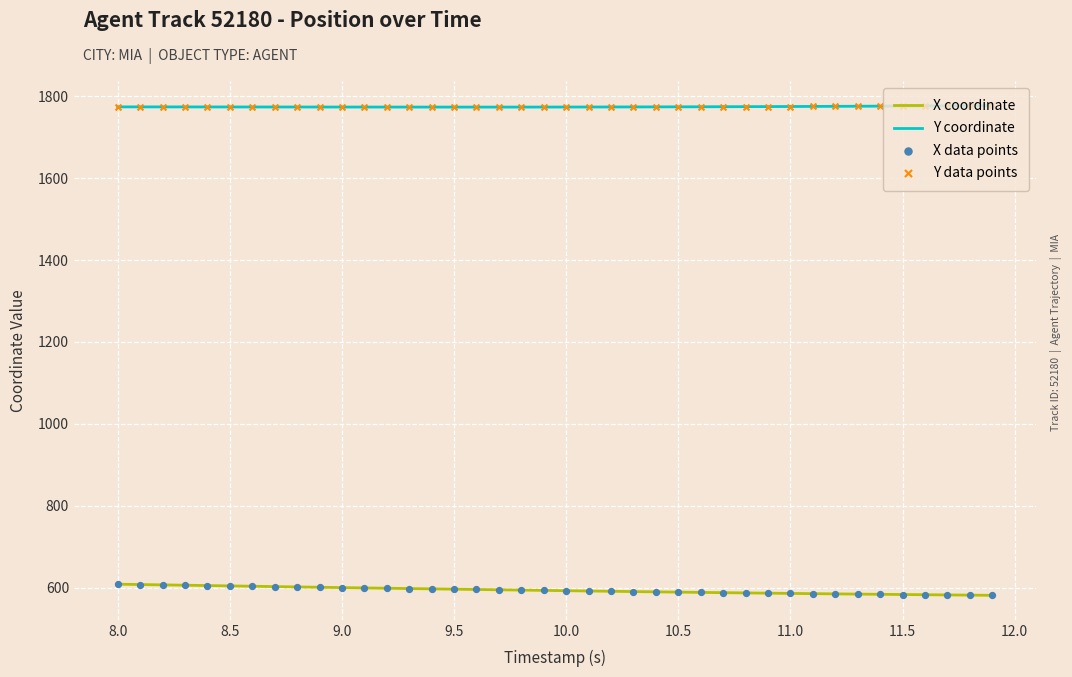

Which series has the largest total across all categories?

Y coordinate